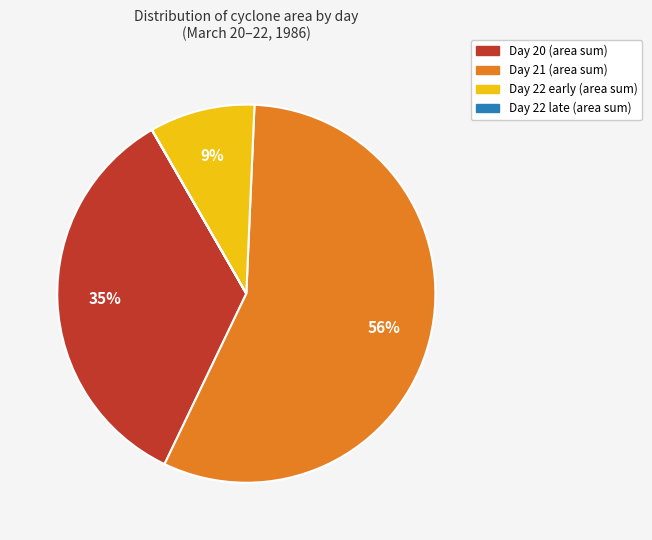

To the nearest percent, what is the difference between the largest and smallest slice percentages?

56%